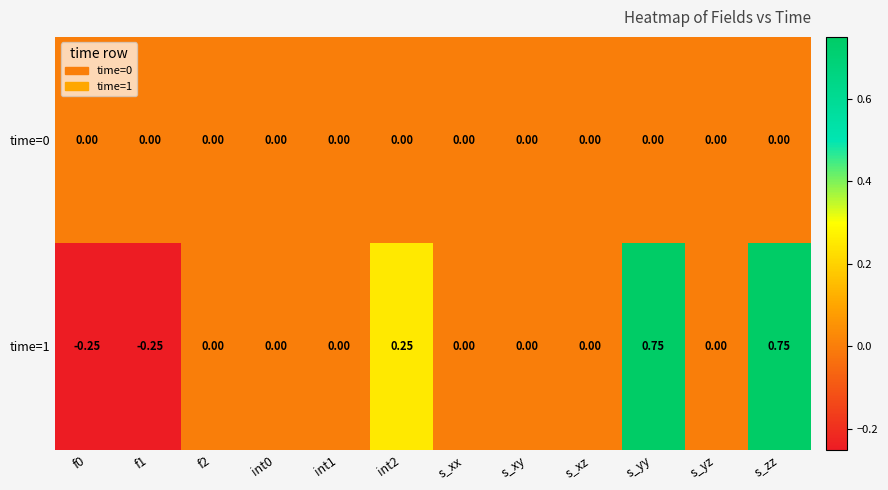

List the series in order of their overall mean, lowest first.

time=0, time=1